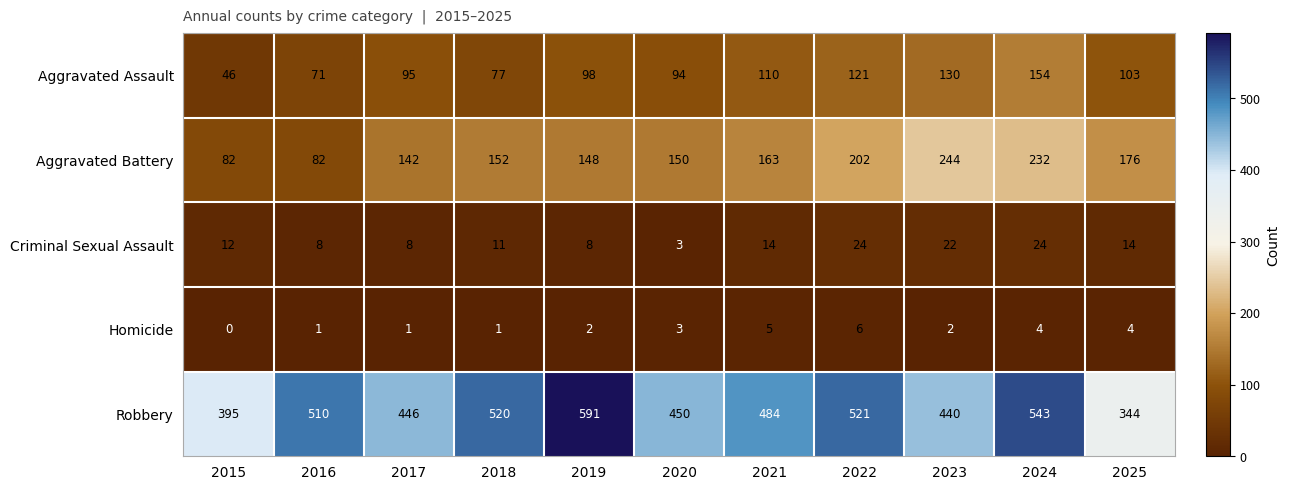

What is the total value across all series at 2024?

957